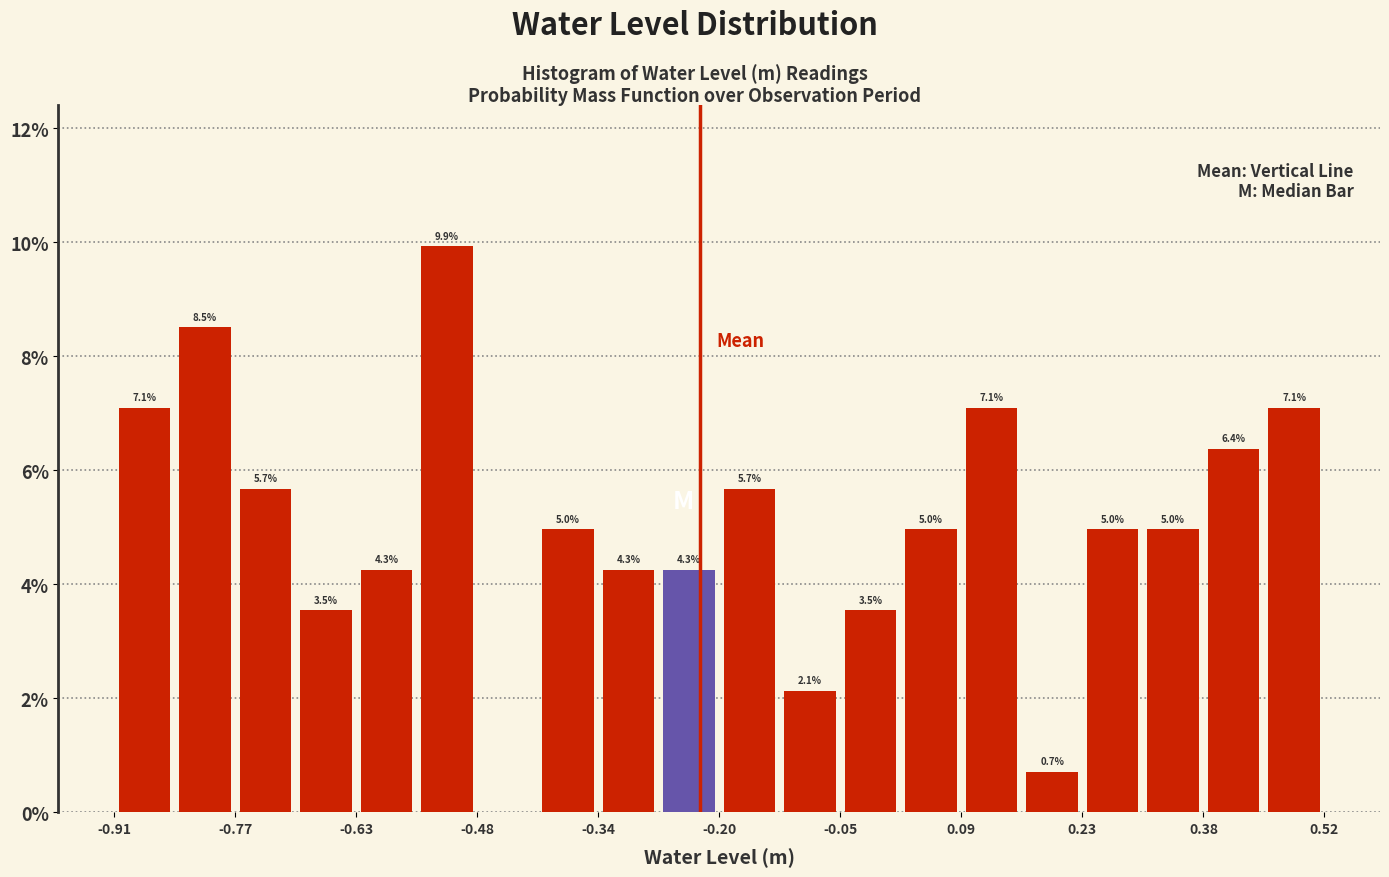

Around what value on the x-axis is the tallest bar? Give the approximate position of its centre, as read against the axis.

-0.52